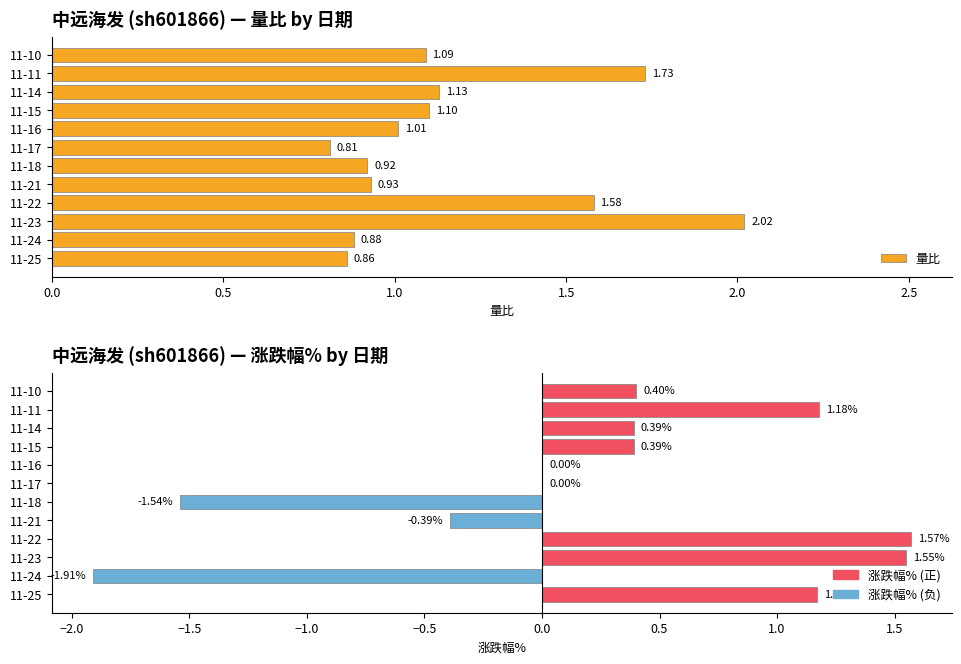

List the series in order of their peak value, highest first.

量比, 涨跌幅%